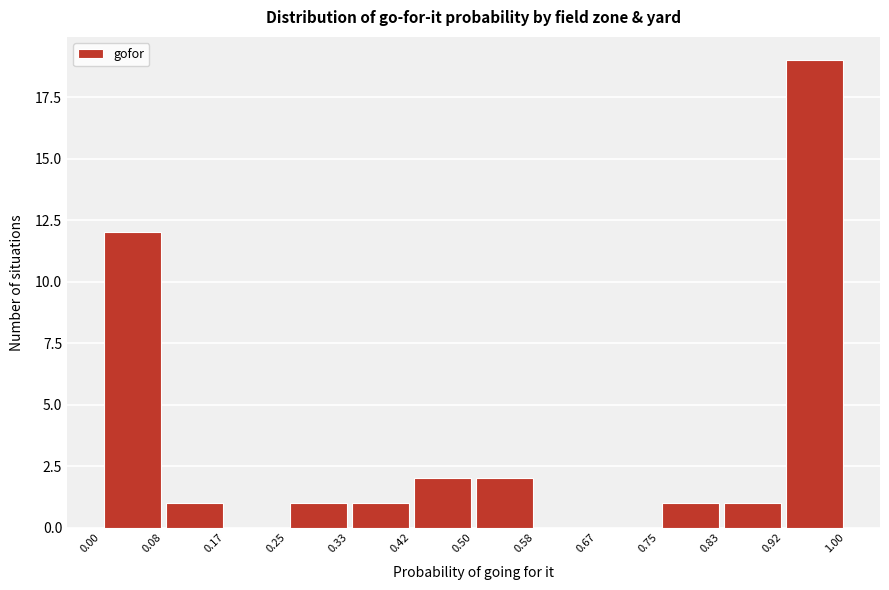

Reading left to right, transcribe this chart: for each bar, give the range it covers on the x-axis and its height. The values are not printed on the chart, so give them approximately, as read against the axis.

0.00 to 0.08: 12
0.08 to 0.17: 1
0.17 to 0.25: 0
0.25 to 0.33: 1
0.33 to 0.42: 1
0.42 to 0.50: 2
0.50 to 0.58: 2
0.58 to 0.67: 0
0.67 to 0.75: 0
0.75 to 0.83: 1
0.83 to 0.92: 1
0.92 to 1.00: 19